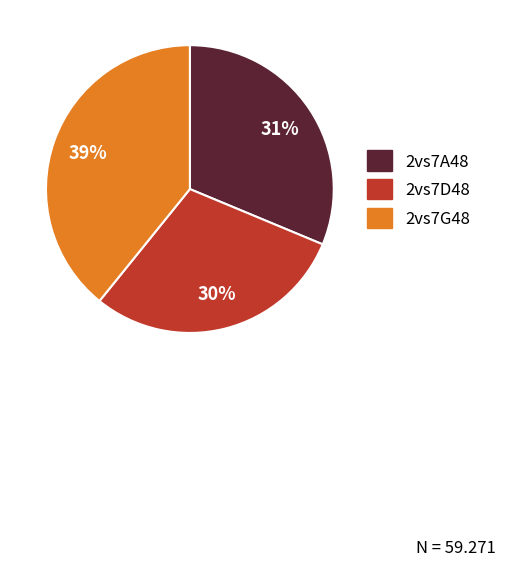

To the nearest percent, what is the combined percentage of 2vs7A48 and 2vs7D48?

61%